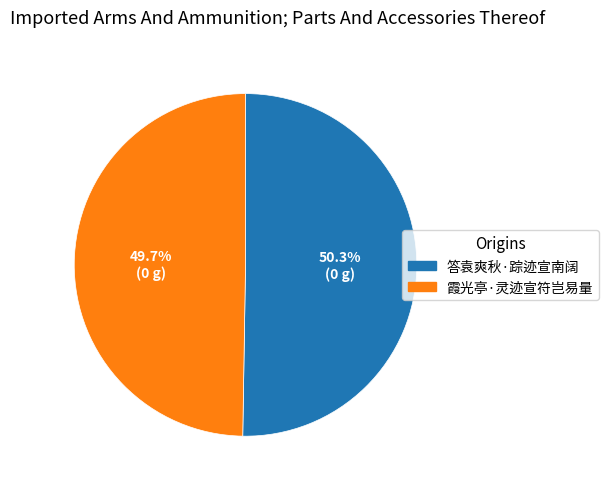

Is it true that 霞光亭·灵迹宣符岂易量 is 50% of the pie?

True